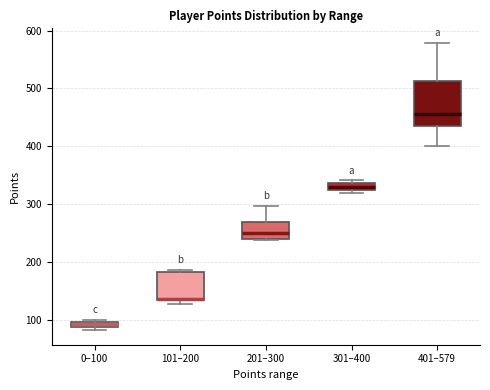

Comparing the boxes themselves (not the whiskers), which one is the tallest?

401–579